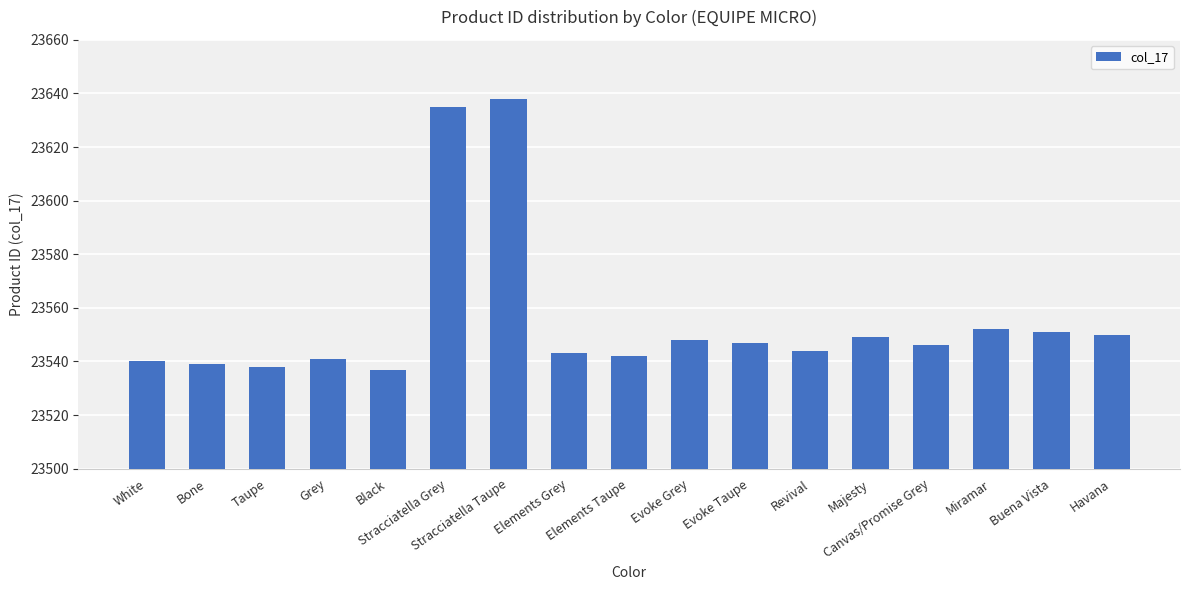

Reading left to right, list all the values displayed in this chart.

White=23540	Bone=23539	Taupe=23538	Grey=23541	Black=23537	Stracciatella Grey=23635	Stracciatella Taupe=23638	Elements Grey=23543	Elements Taupe=23542	Evoke Grey=23548	Evoke Taupe=23547	Revival=23544	Majesty=23549	Canvas/Promise Grey=23546	Miramar=23552	Buena Vista=23551	Havana=23550